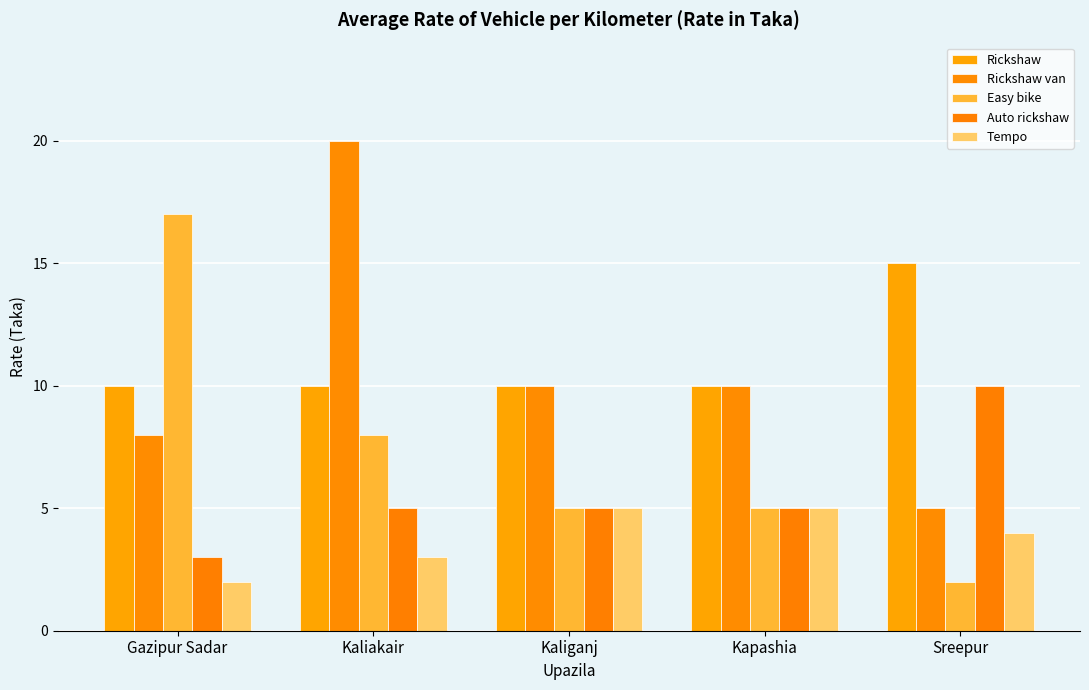

What is the lowest value of the Tempo series?

2